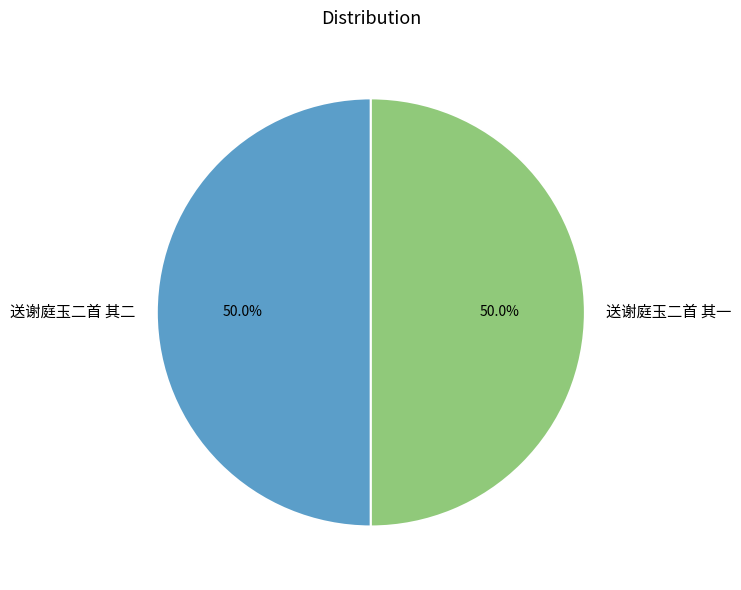

Is the sum of 送谢庭玉二首 其二 and 送谢庭玉二首 其一 greater than half?

Yes